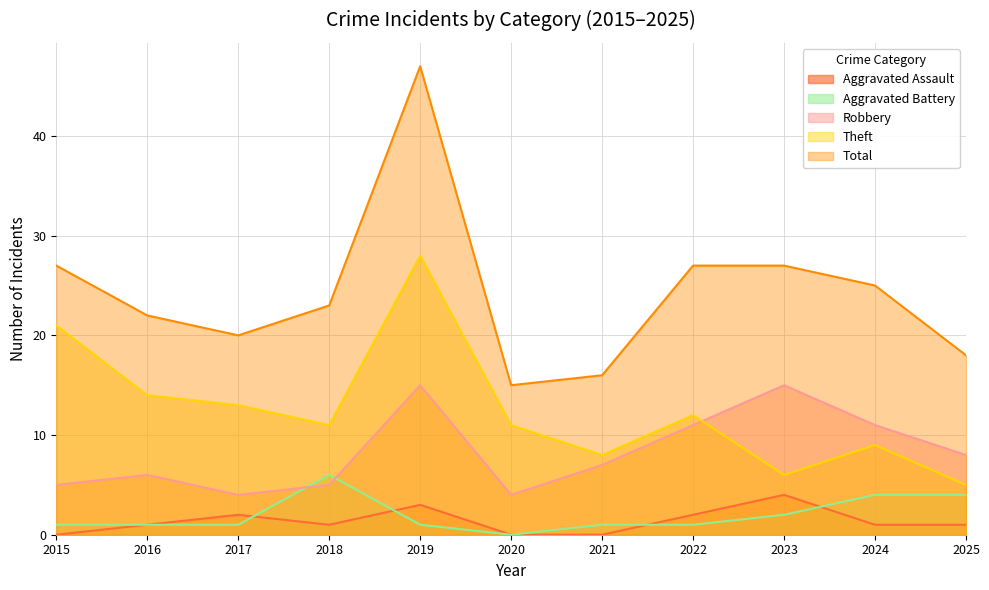

Reading right to left, list all the values displayed in this chart.

Aggravated Assault: 2025=1	2024=1	2023=4	2022=2	2021=0	2020=0	2019=3	2018=1	2017=2	2016=1	2015=0
Aggravated Battery: 2025=4	2024=4	2023=2	2022=1	2021=1	2020=0	2019=1	2018=6	2017=1	2016=1	2015=1
Robbery: 2025=8	2024=11	2023=15	2022=11	2021=7	2020=4	2019=15	2018=5	2017=4	2016=6	2015=5
Theft: 2025=5	2024=9	2023=6	2022=12	2021=8	2020=11	2019=28	2018=11	2017=13	2016=14	2015=21
Total: 2025=18	2024=25	2023=27	2022=27	2021=16	2020=15	2019=47	2018=23	2017=20	2016=22	2015=27